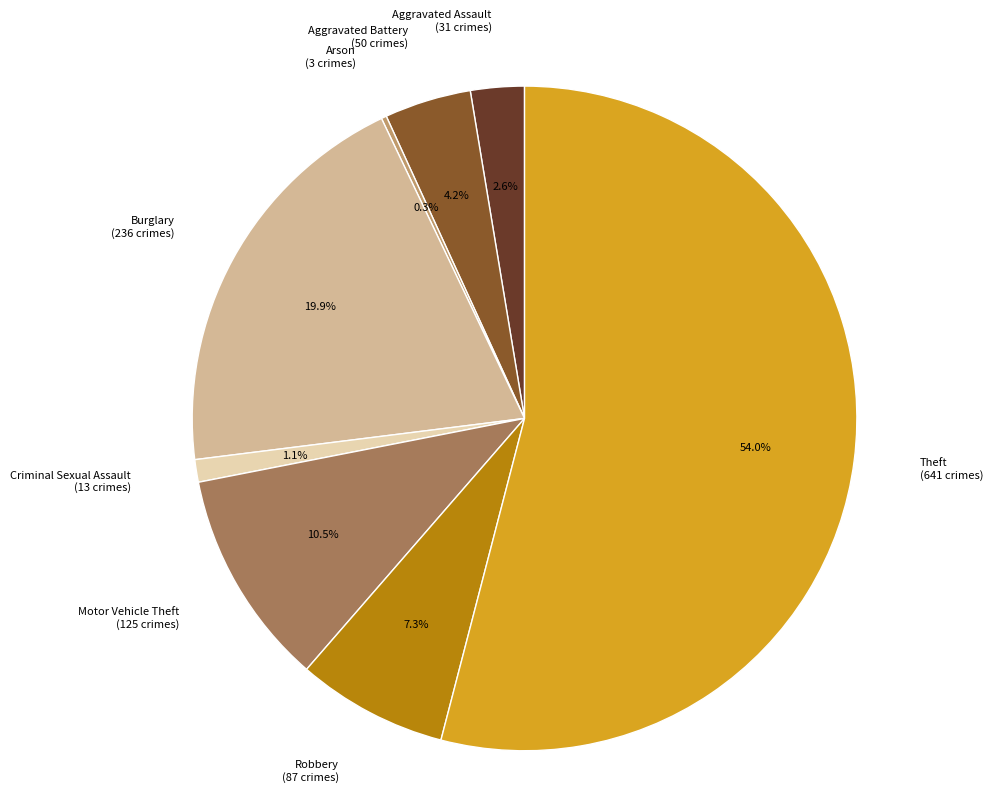

What percentage is NOT represented by Burglary?

80.1%